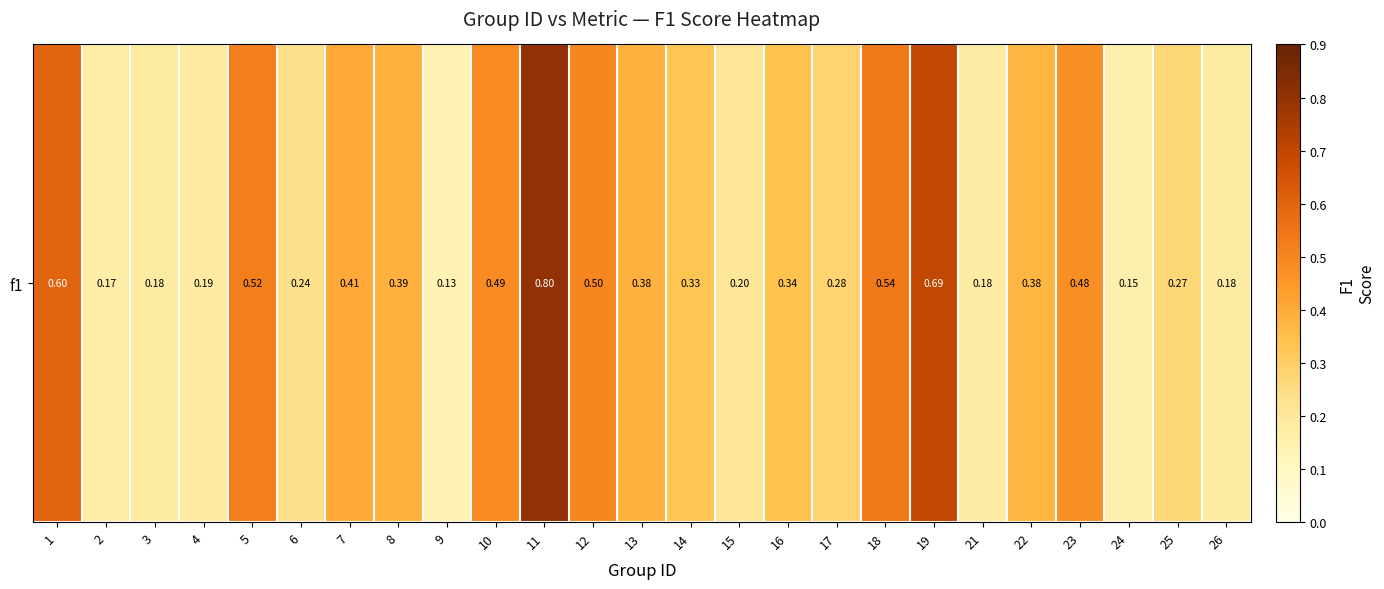

What is the greatest value displayed?

0.8